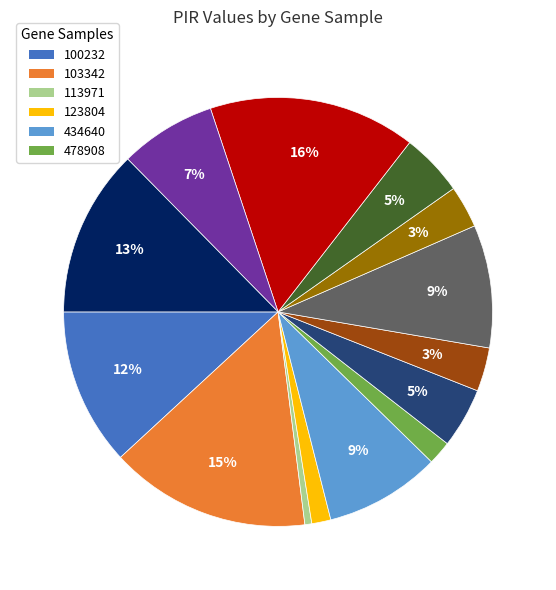

To the nearest percent, what is the difference between the largest and smallest slice percentages?

15%